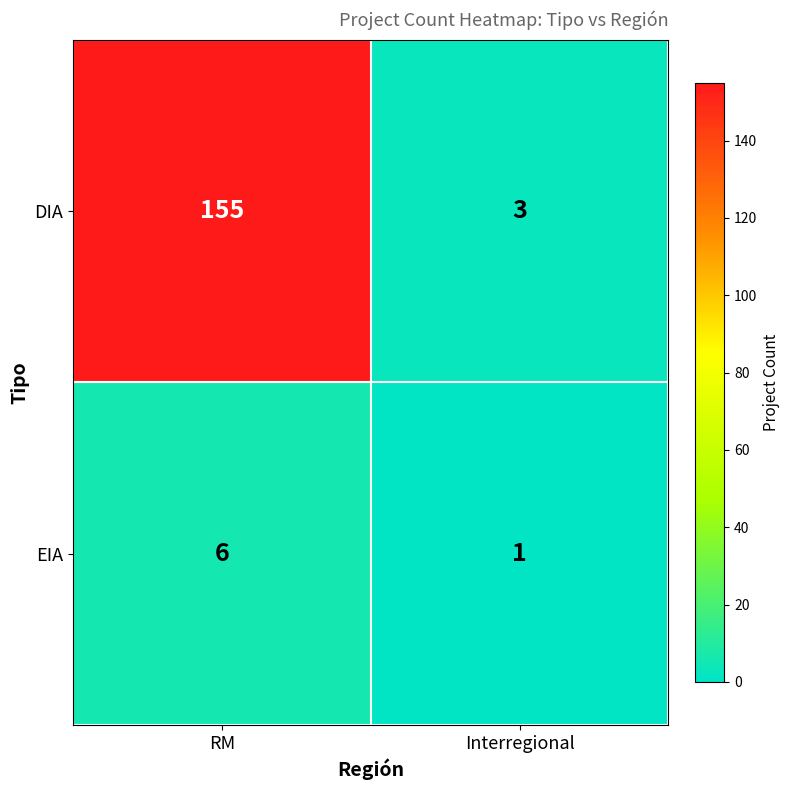

Is it true that DIA equals 155 at RM?

True